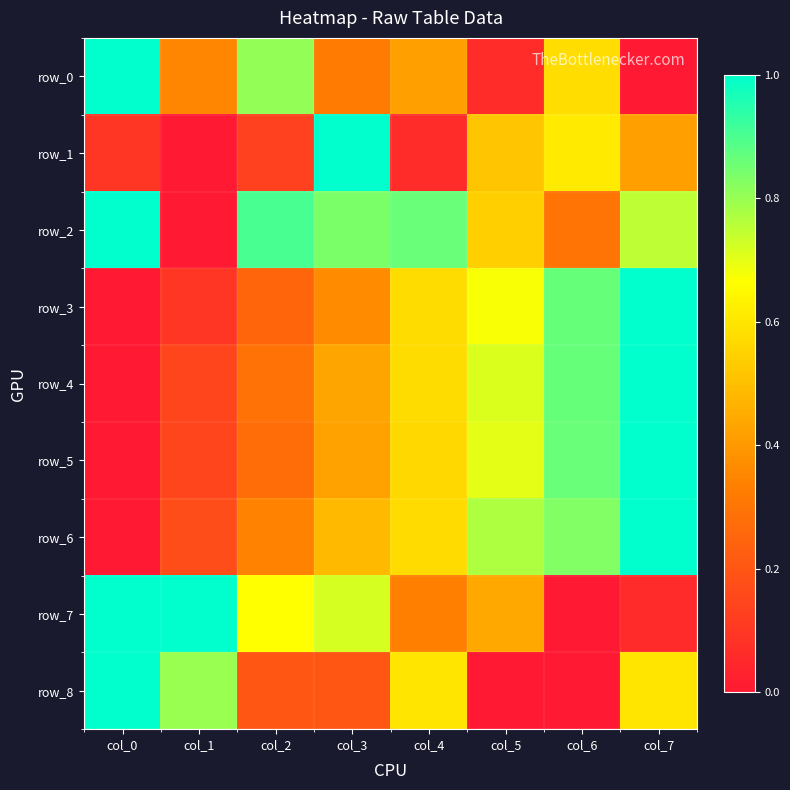

Which has a higher value, col_2 or col_1?

col_2